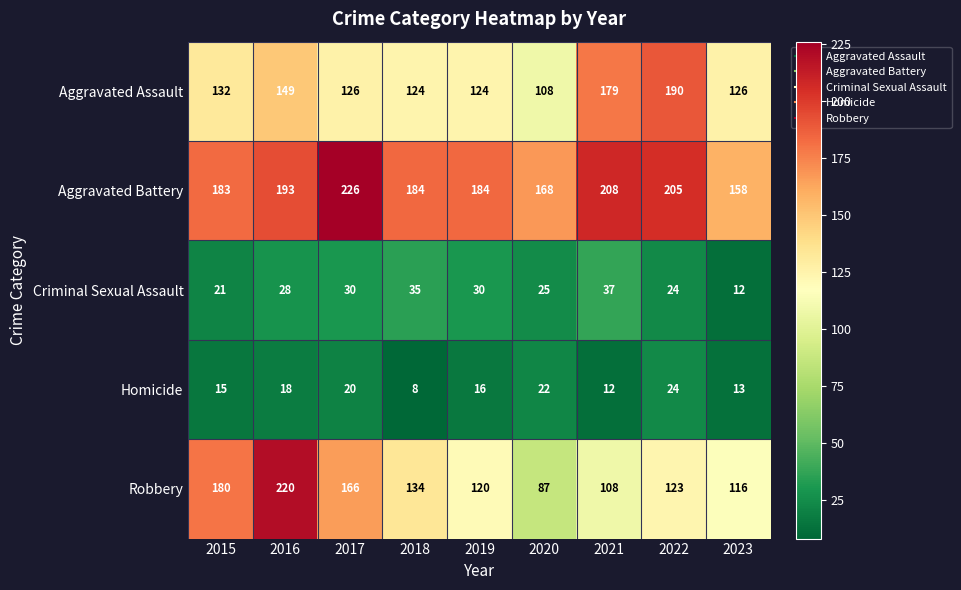

At 2018, list the series in order from smallest to largest.

Homicide, Criminal Sexual Assault, Aggravated Assault, Robbery, Aggravated Battery